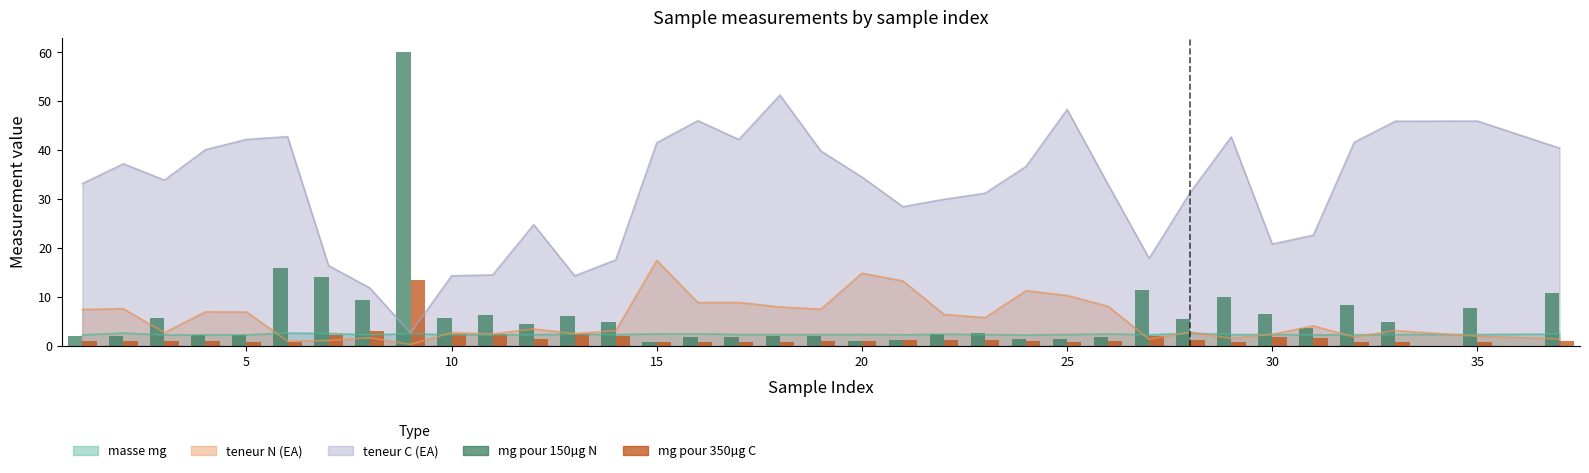

What is the difference between the maximum and second lowest values in the mg pour 150µg N series?

59.0